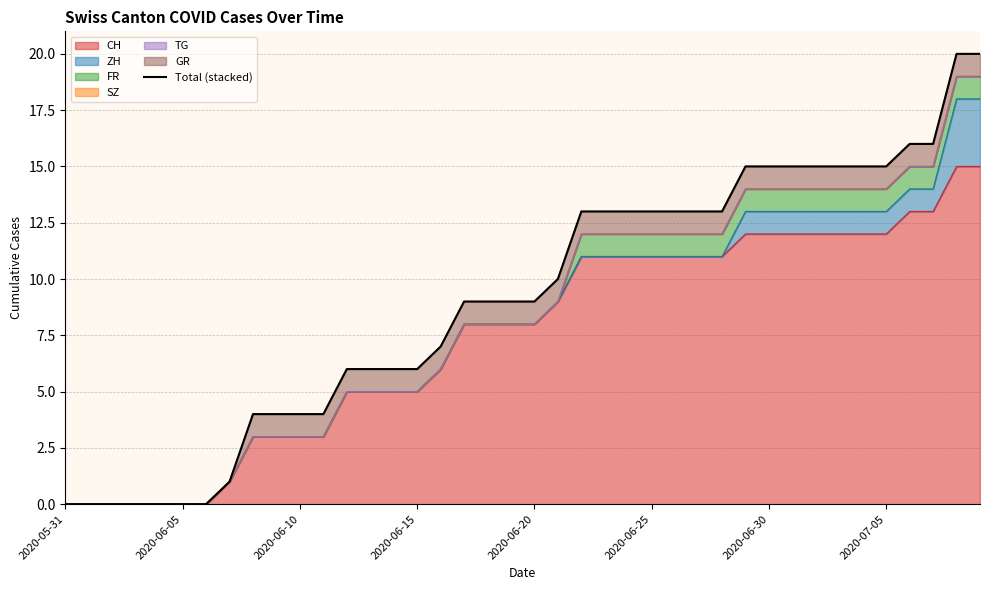

Is it true that the value at 9 is 6?

False